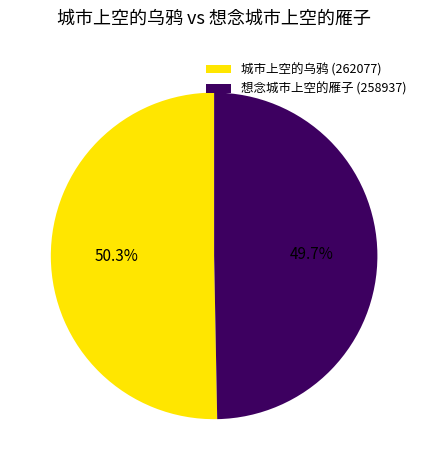

What percentage is NOT represented by 城市上空的乌鸦?

49.7%